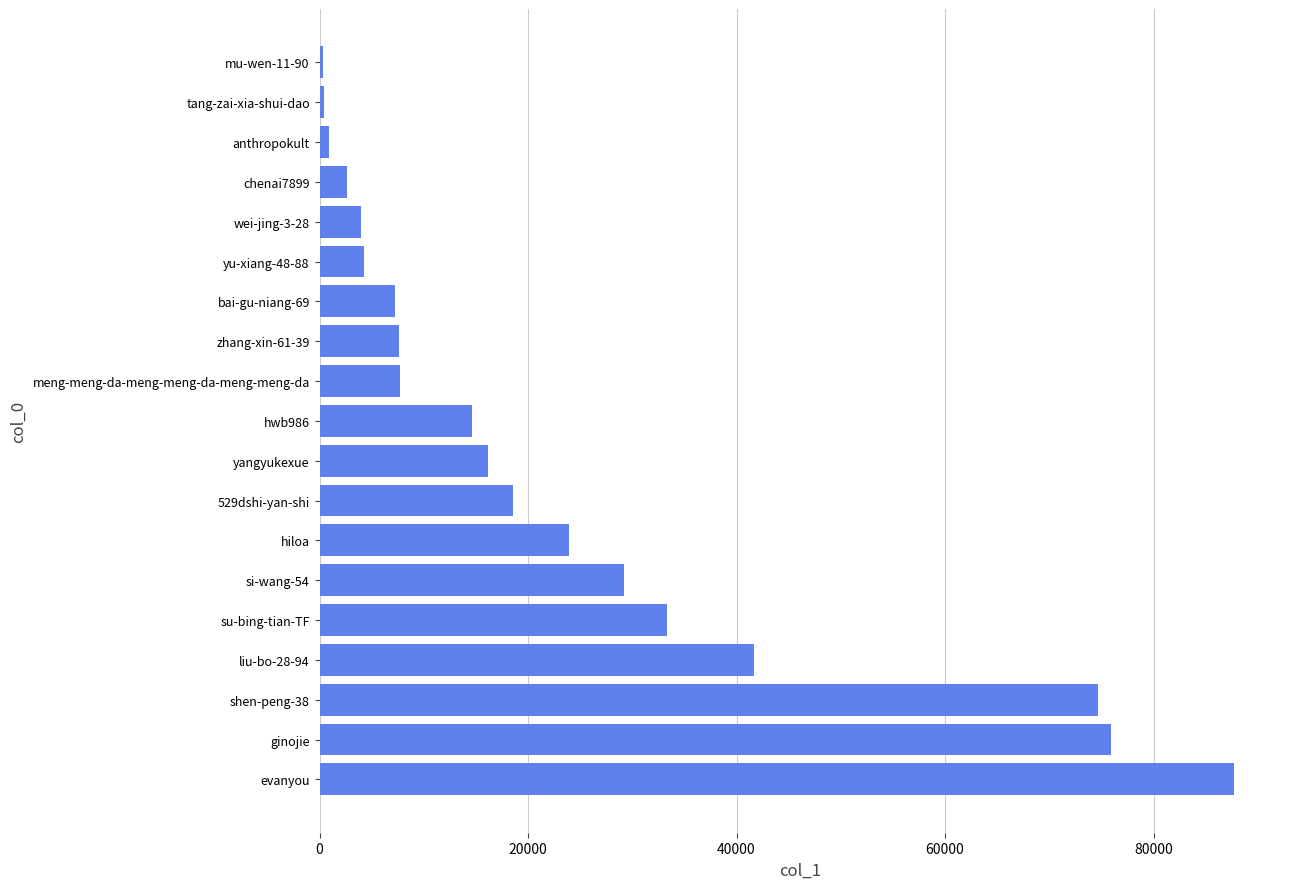

Between chenai7899 and bai-gu-niang-69, which is larger?

bai-gu-niang-69